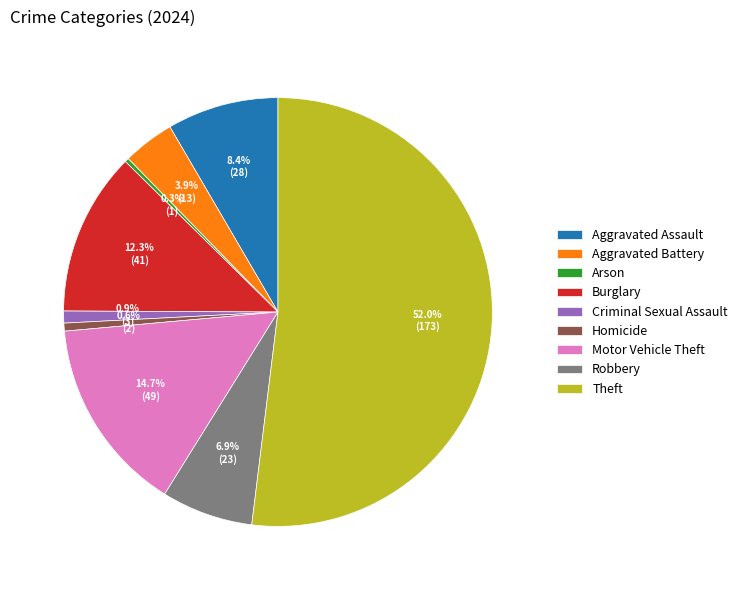

Which slice is the largest?

Theft